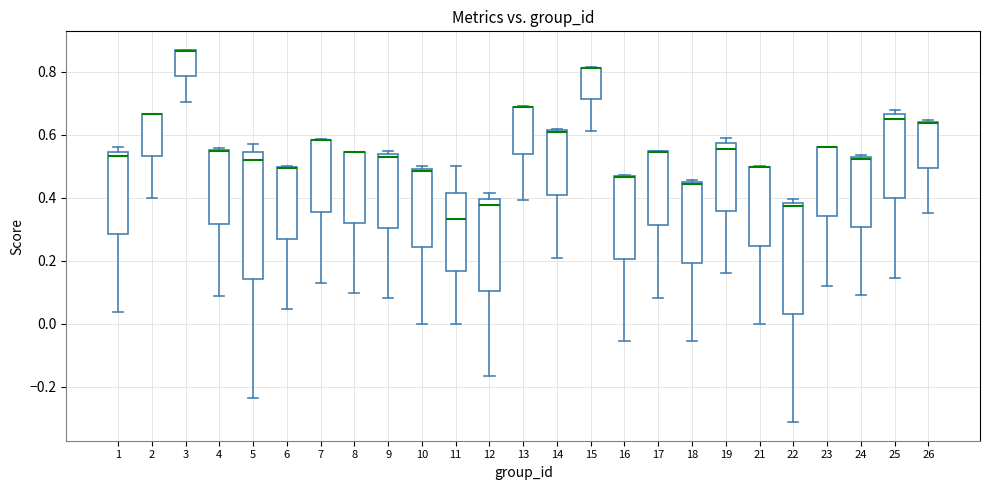

Comparing the boxes themselves (not the whiskers), which one is the tallest?

5